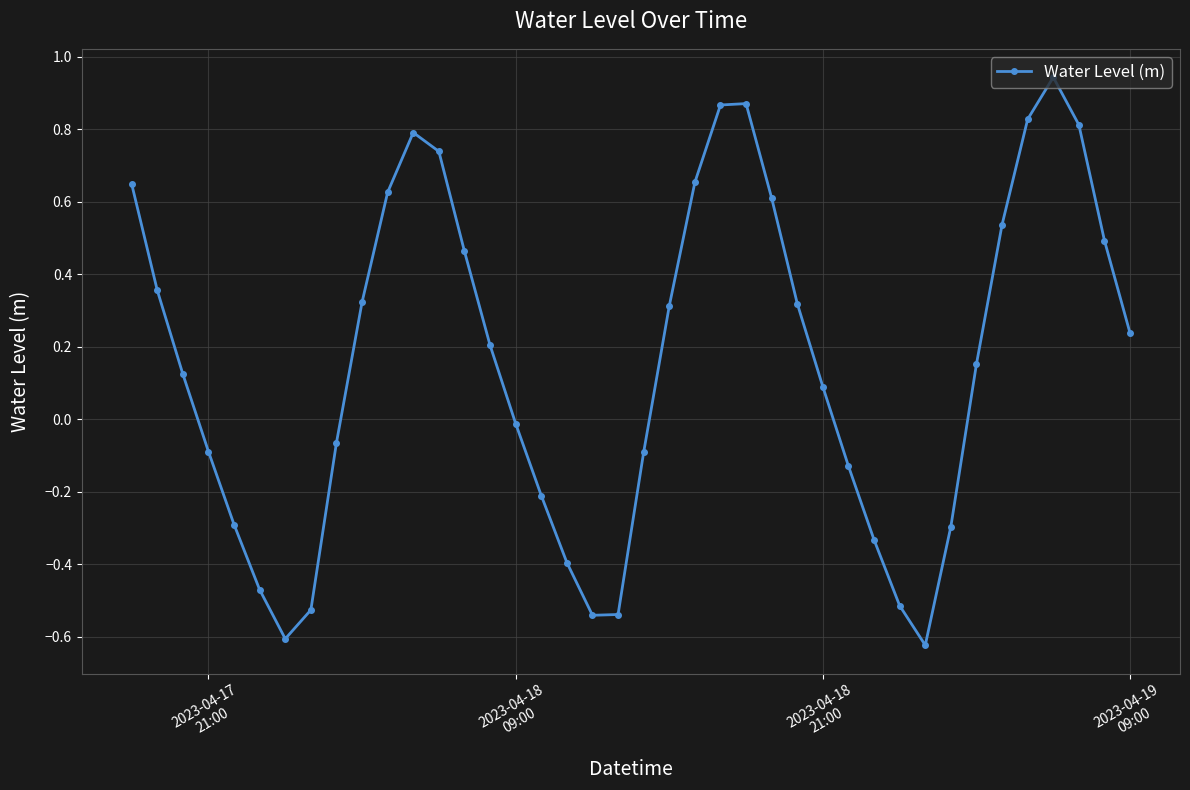

How many points are higher than both their immediate neighbors (excluding endpoints)?

3